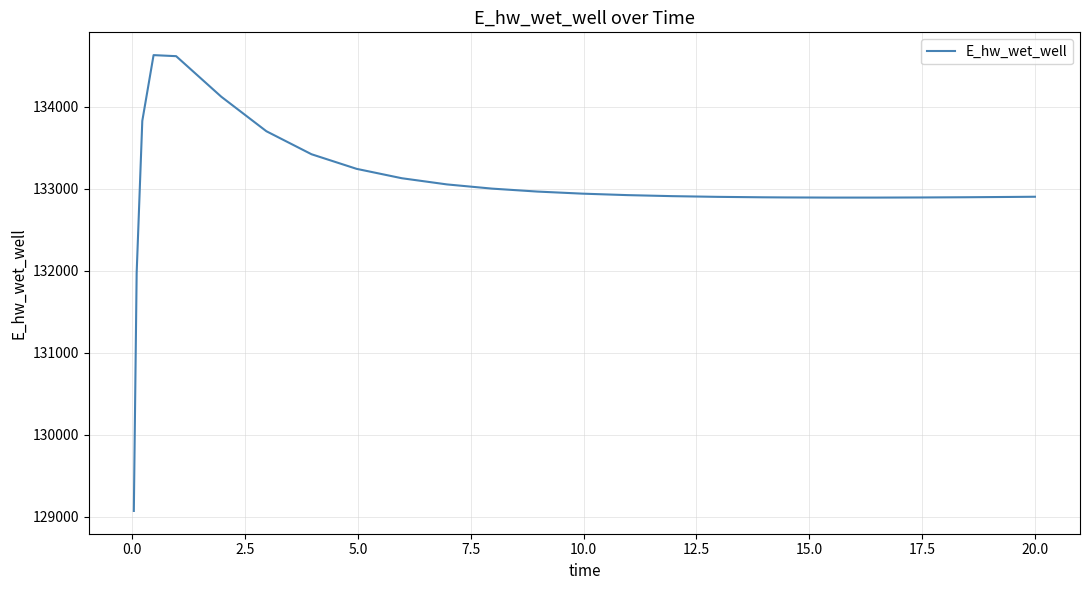

What is the difference between the maximum and minimum values?

5557.4